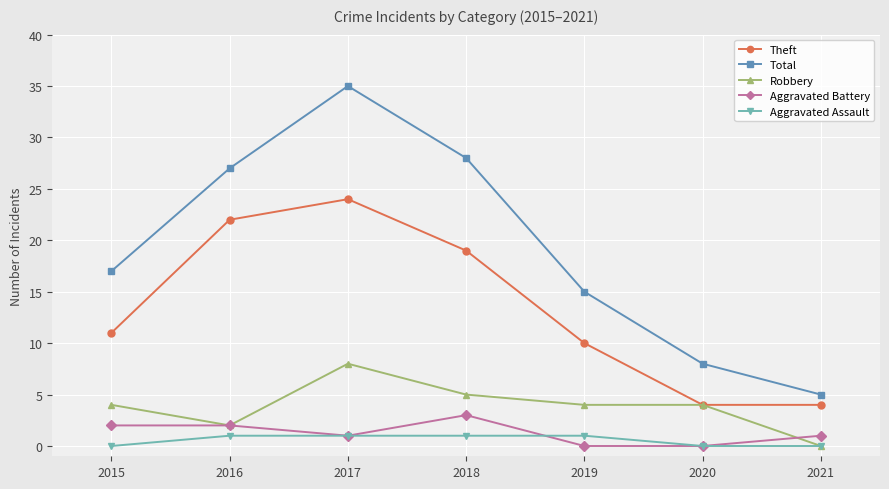

What is the sum of the Aggravated Assault values at 2015 and 2016?

1